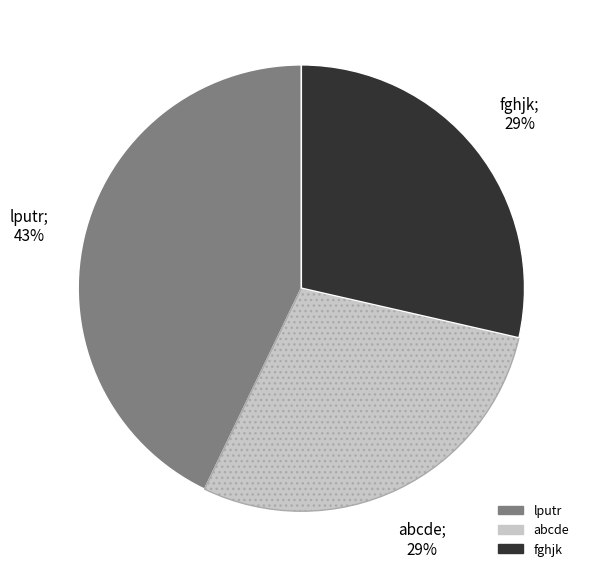

How many slices are in this pie chart?

3